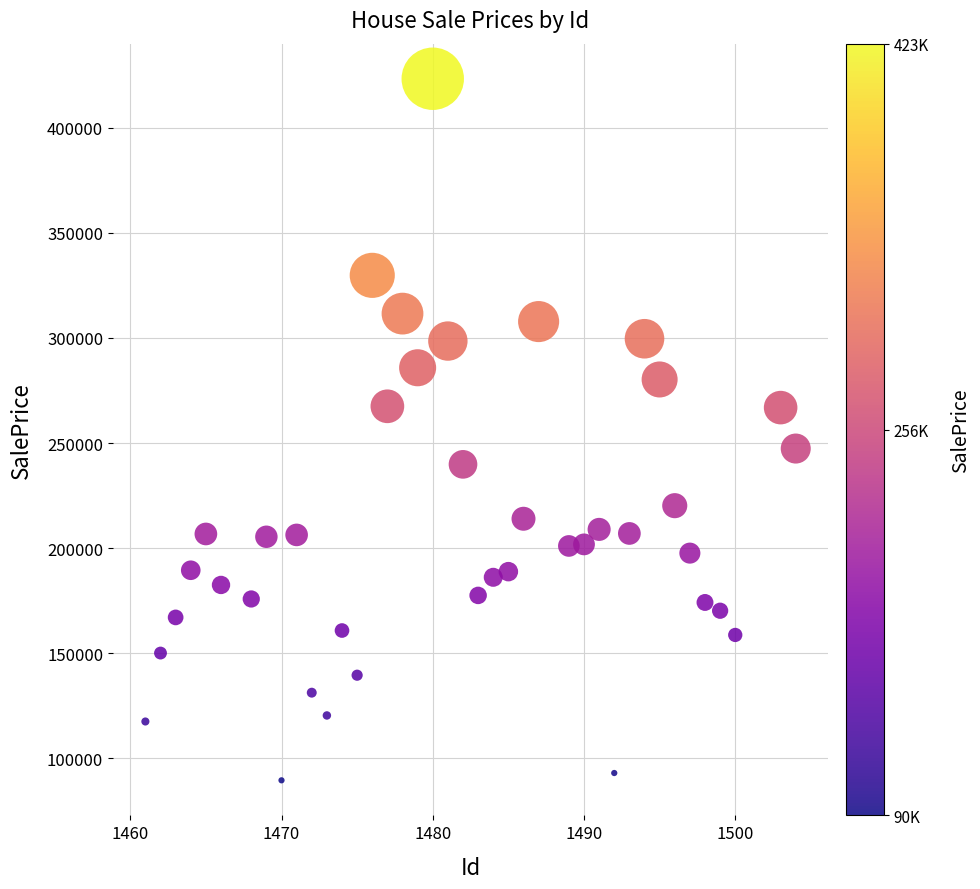

What is the range of X values (max minus min)?

43.0